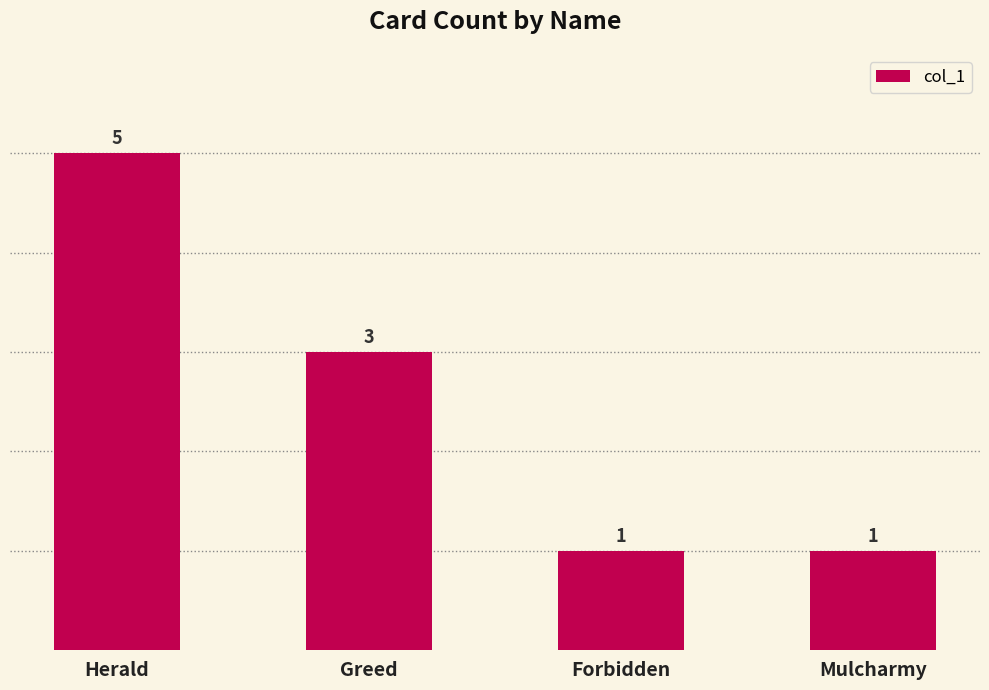

What is the greatest value displayed?

5